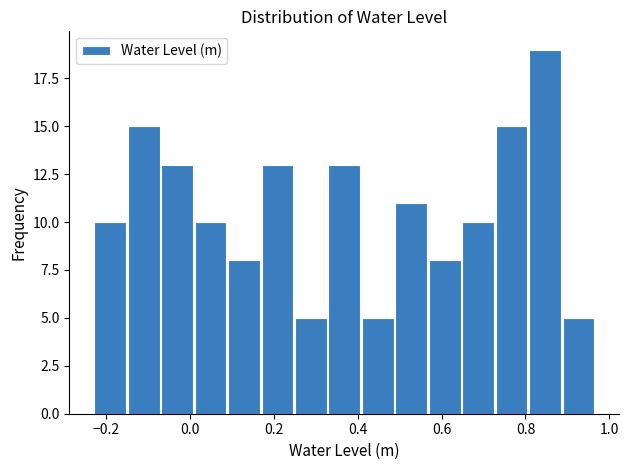

Read against the x-axis, roughly where is the centre of the tallest bar?

0.84